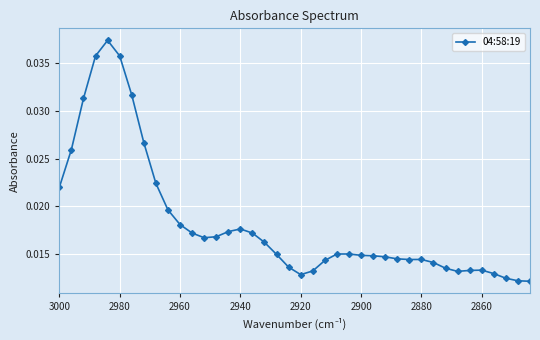

True or false: the data shows 0.0 at 2860.

False